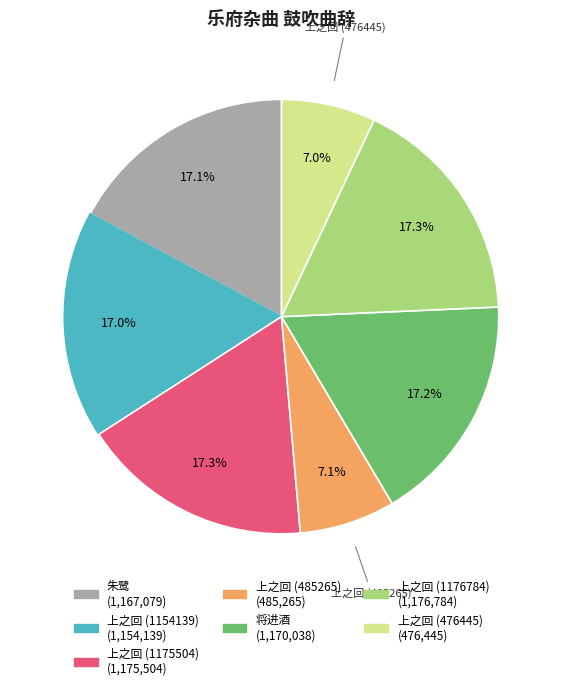

Is there a majority slice in this chart?

No